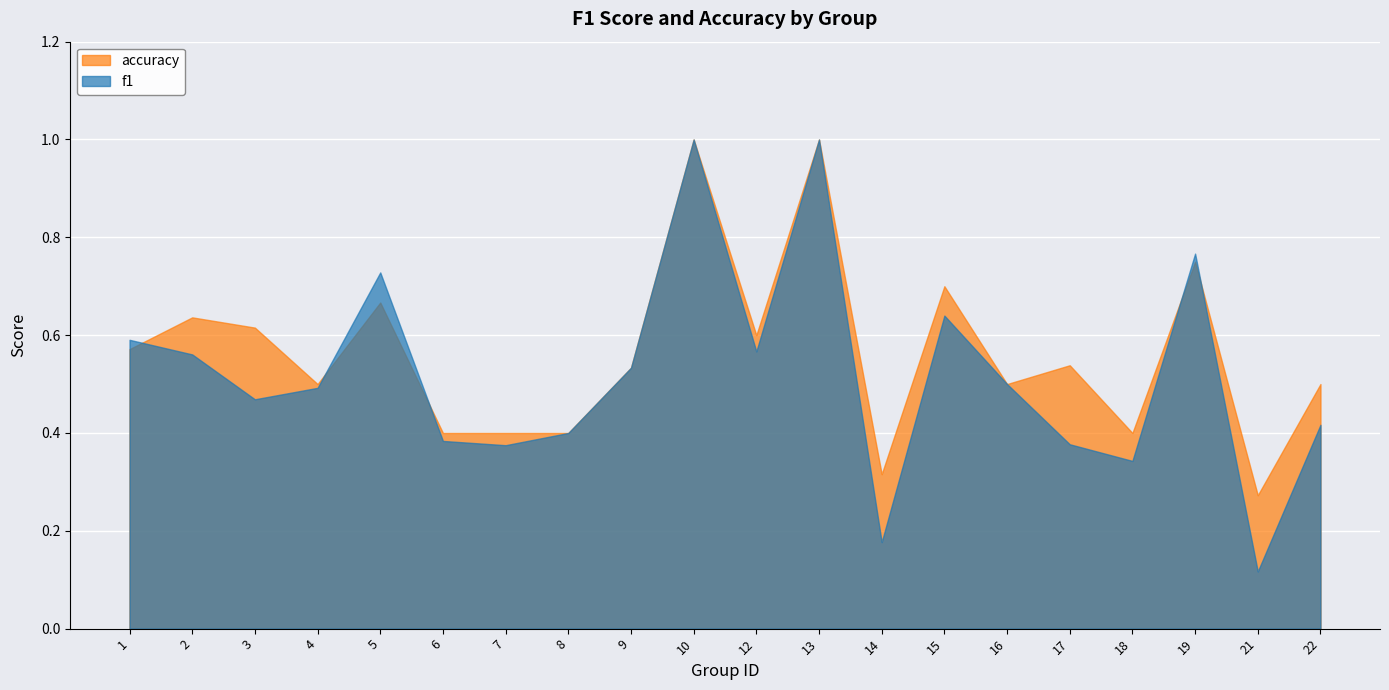

What is the value of the accuracy point at the 1st from the left?

0.6